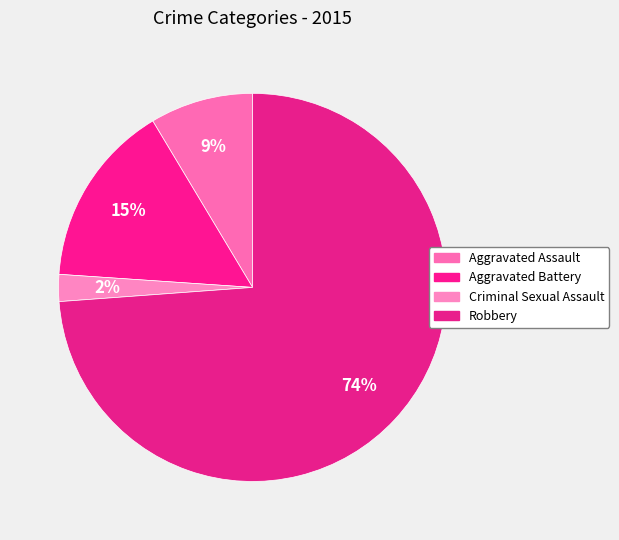

Which category accounts for the majority?

Robbery